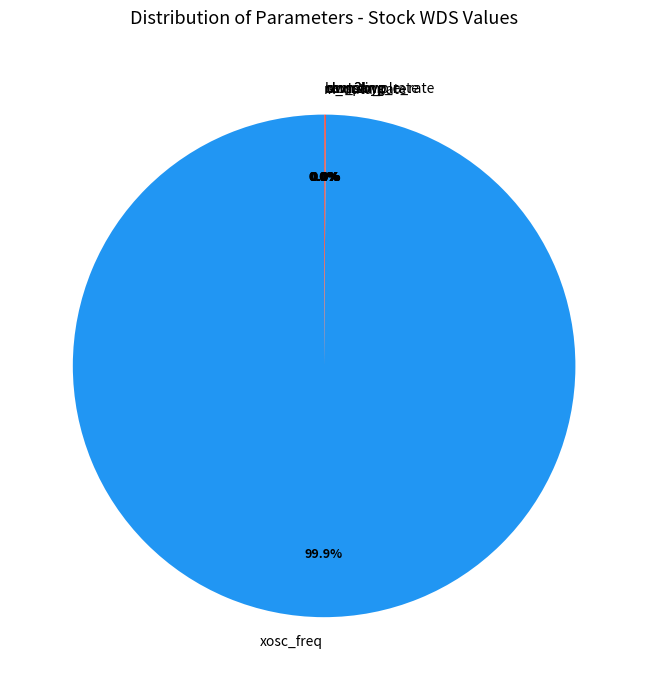

Between sampling_rate and dwn3byp, which is larger?

sampling_rate